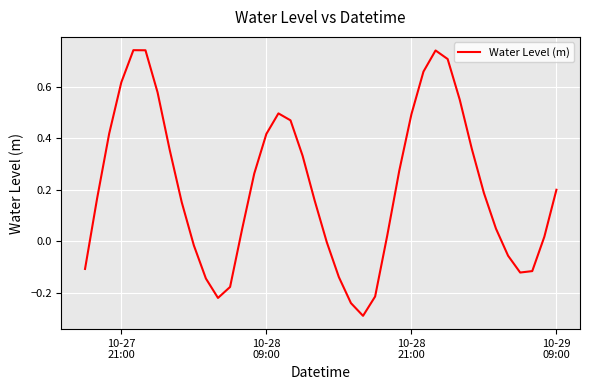

What is the difference between the maximum and minimum values?

1.0